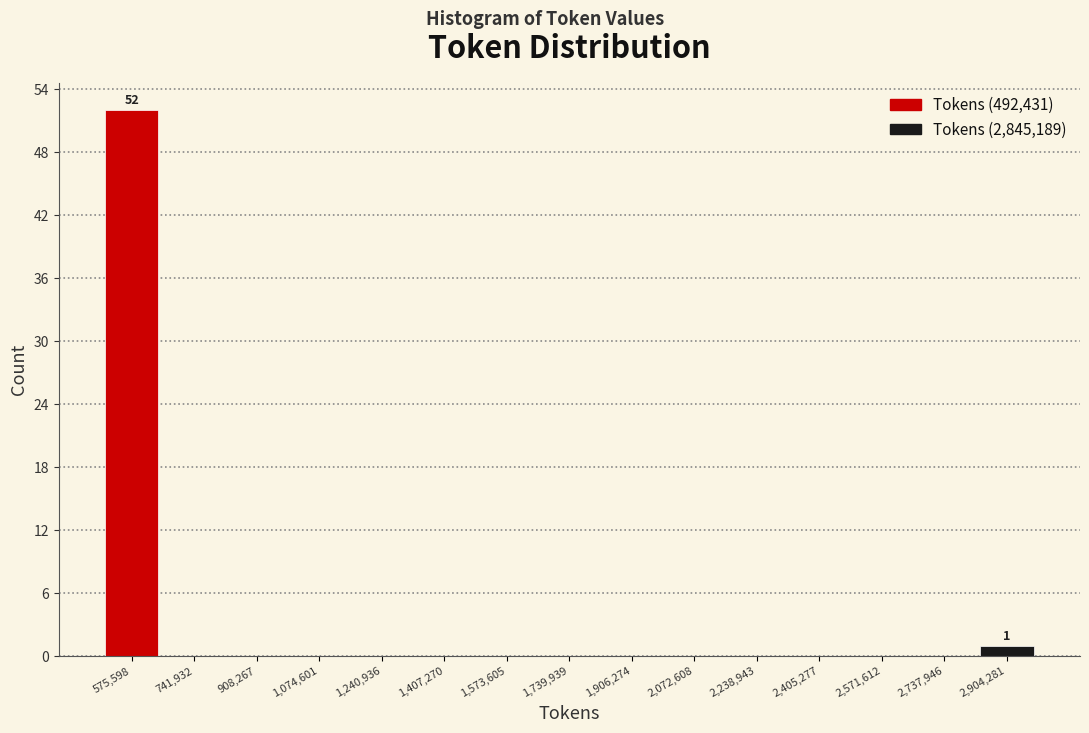

Which range on the x-axis has the tallest bar?

500000 to 660000